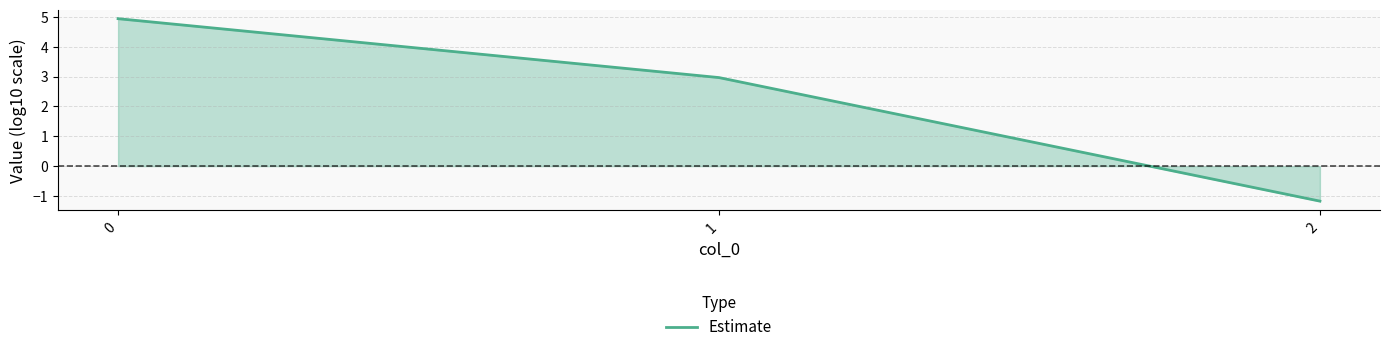

List the labels in order of value, largest first.

0, 1, 2